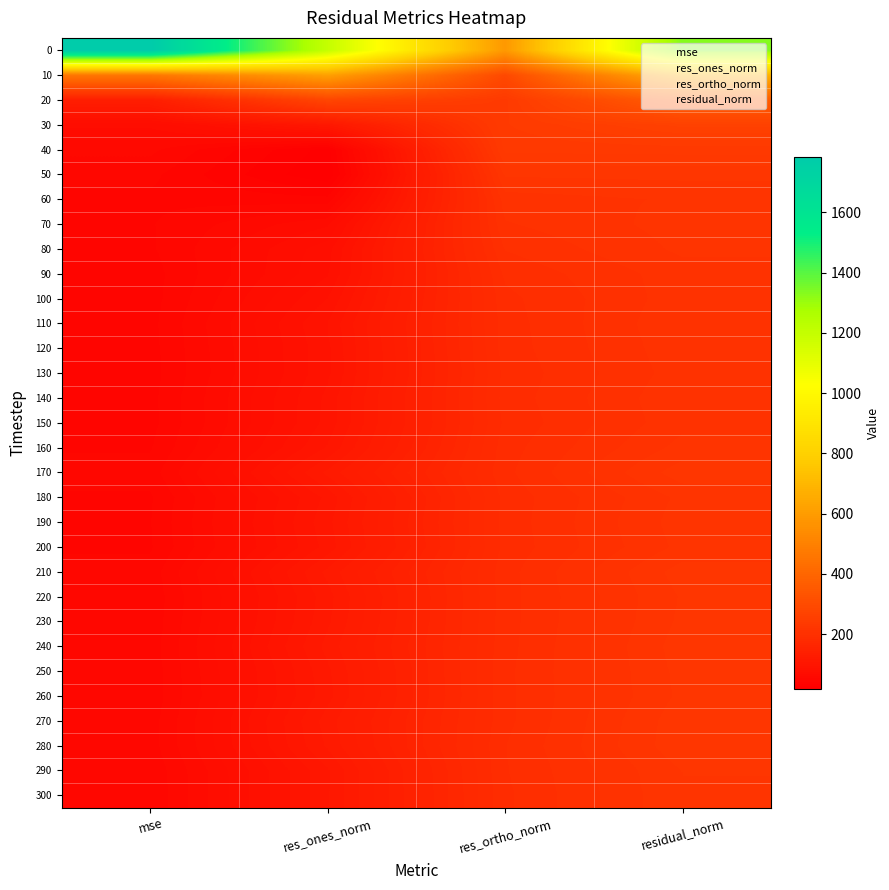

At which category does the chart reach its minimum across all series?

res_ones_norm